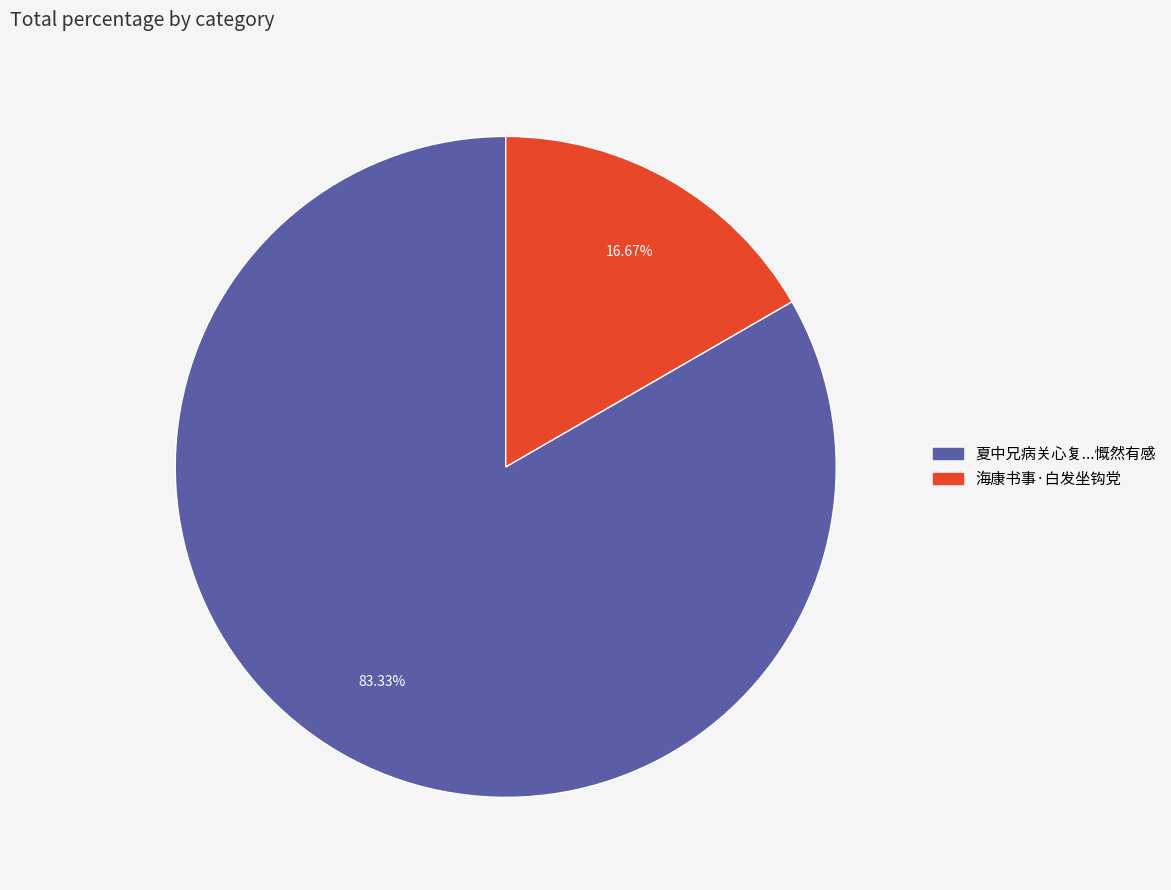

Is there a majority slice in this chart?

Yes